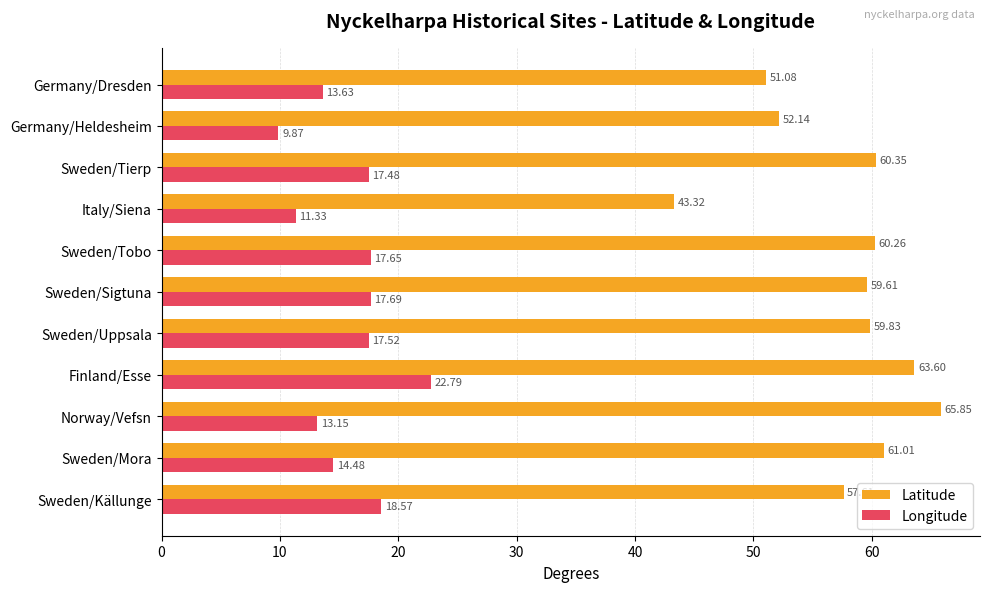

At which label is Latitude closest to 54?

Germany/Heldesheim